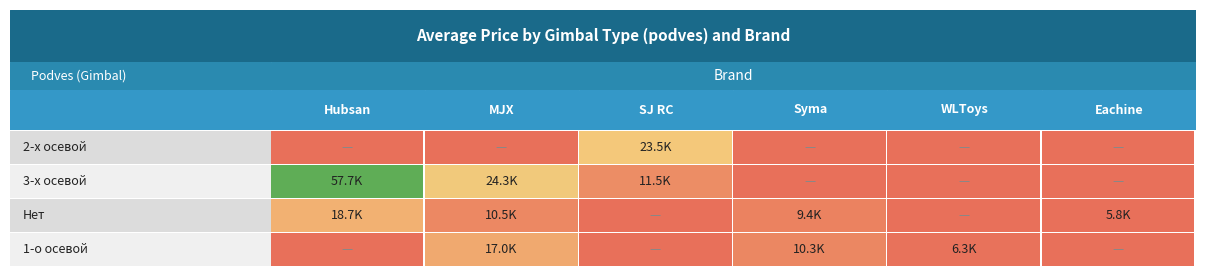

What is the total value across all series at WLToys?

6280.0